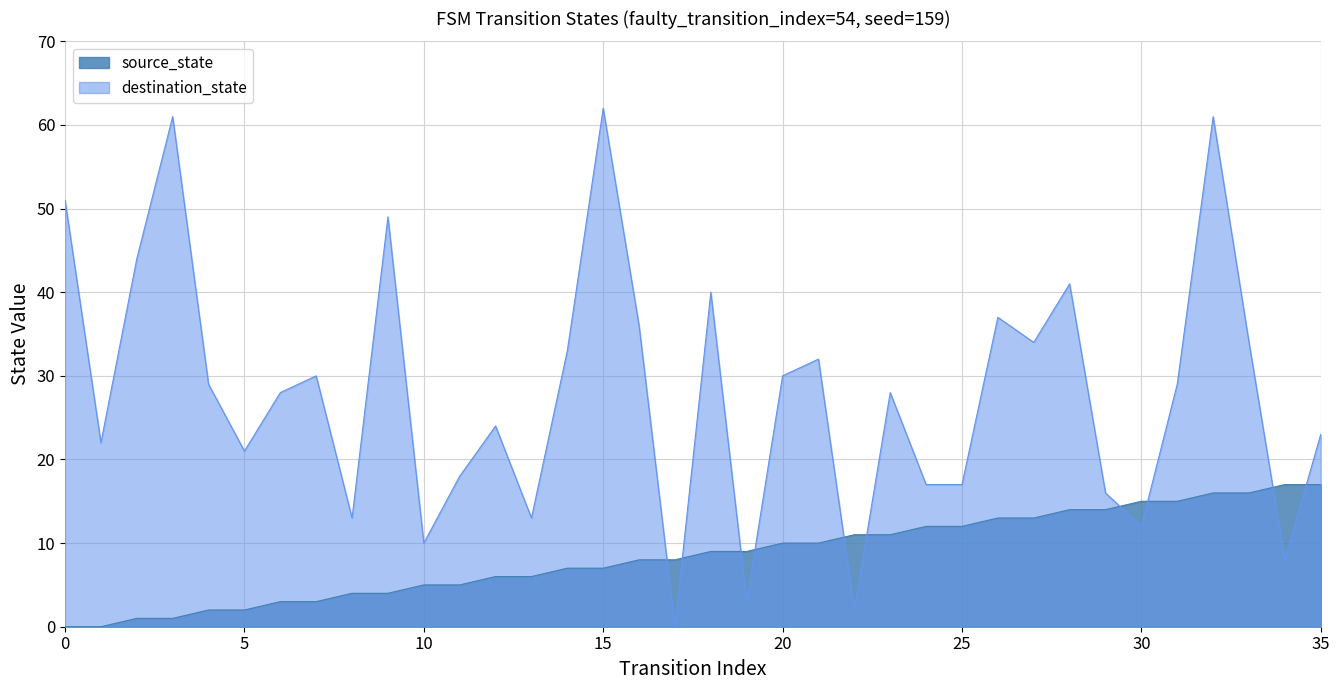

Between 9 and 29, which series saw the biggest shift?

destination_state